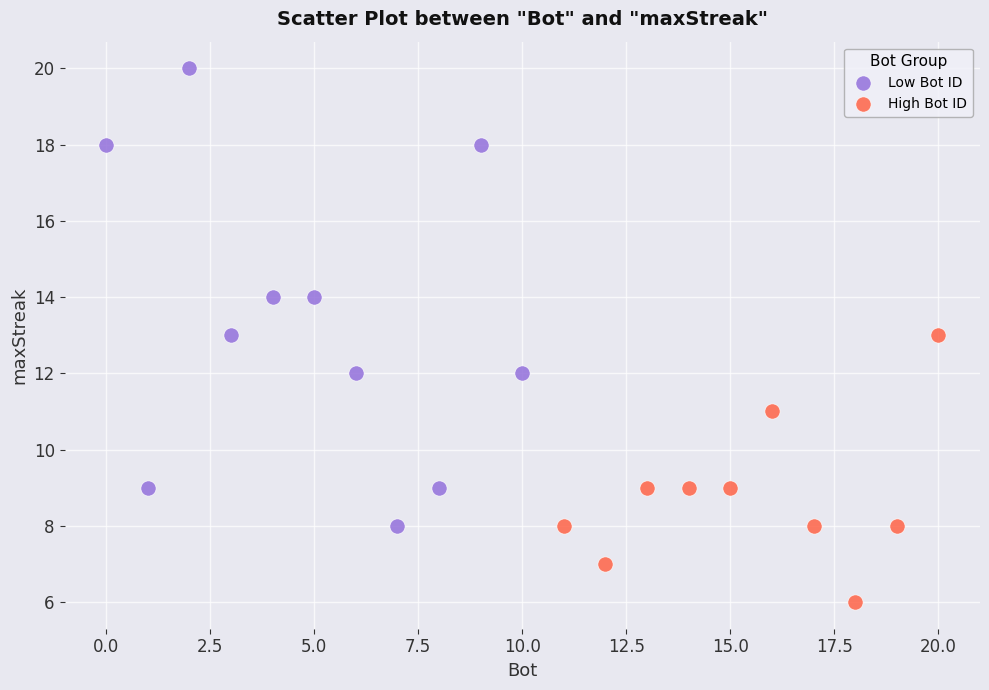

What are all the series names shown in the legend?

Low Bot ID, High Bot ID